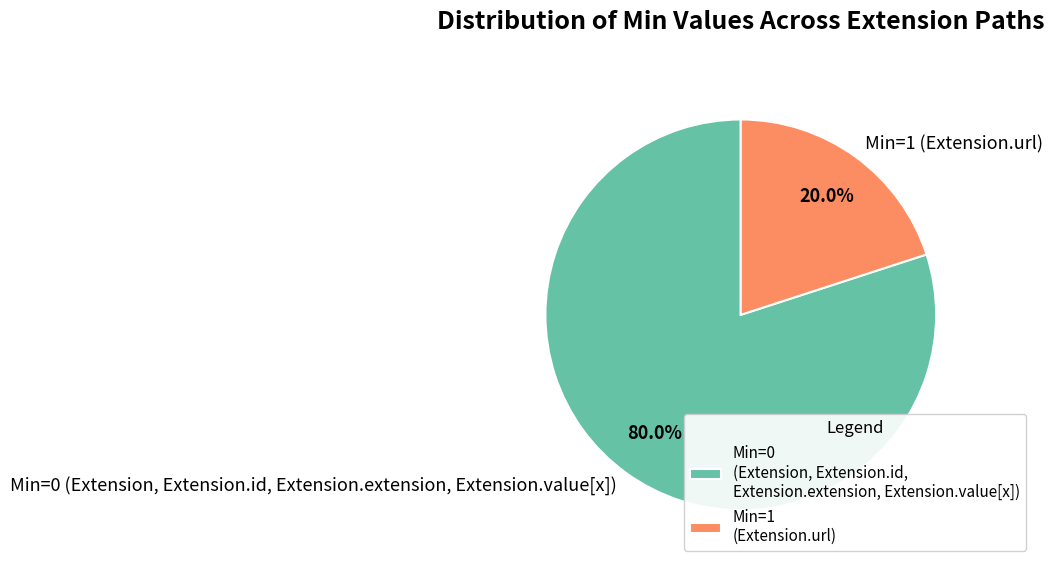

How many segments does this pie chart have?

2